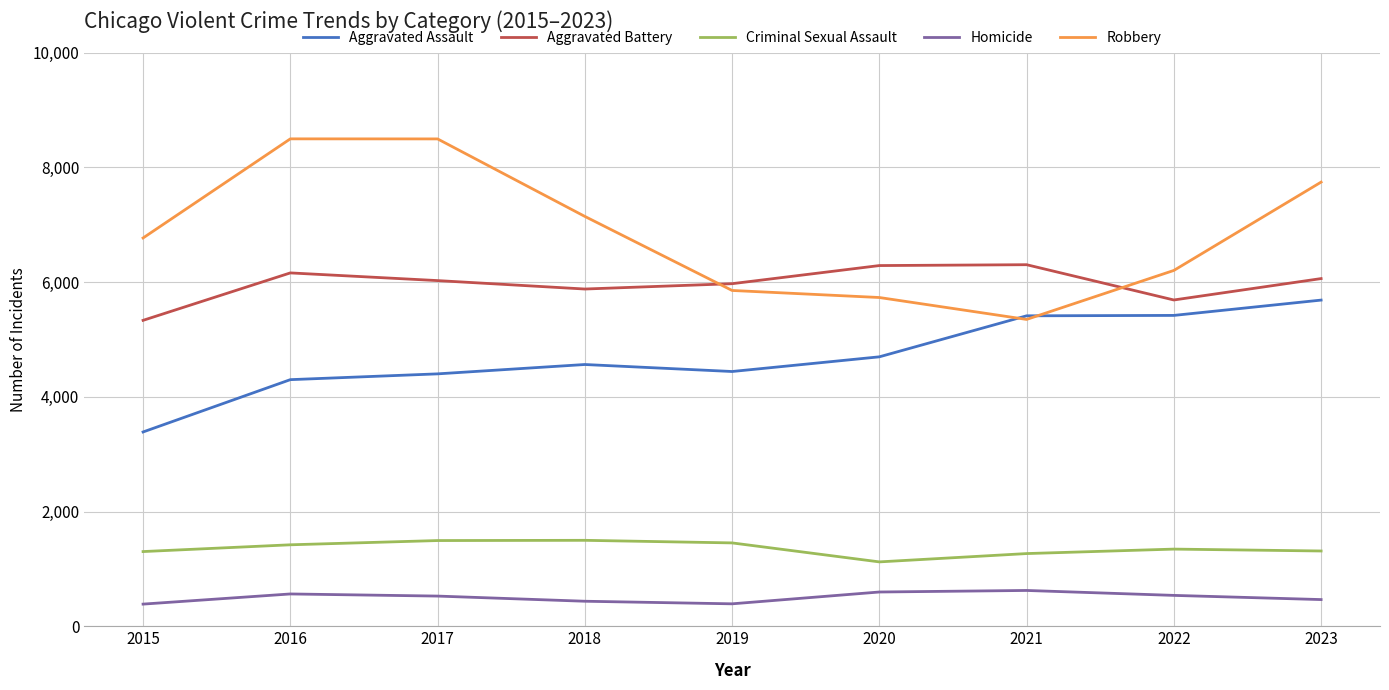

What is the total value across all series at 2023?

21267